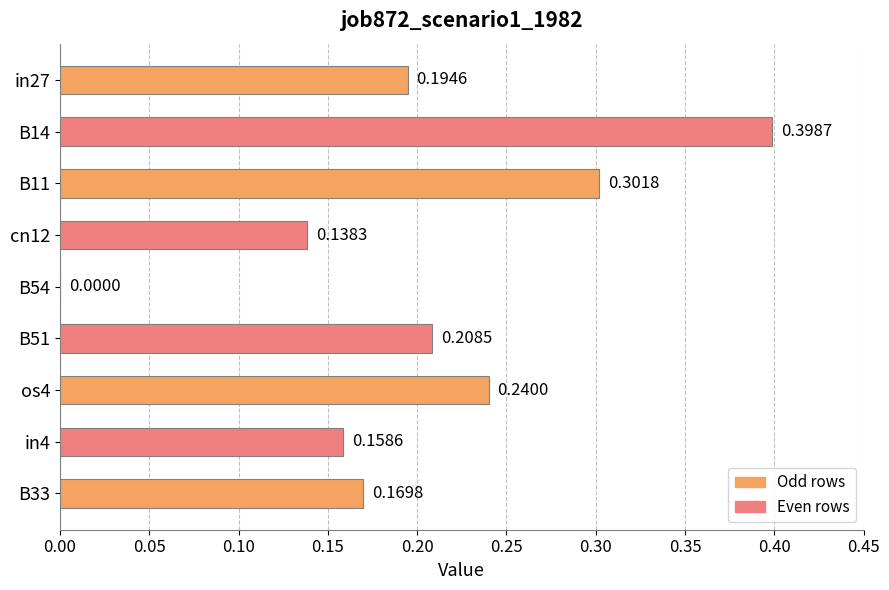

Between B54 and B33, which is larger?

B33